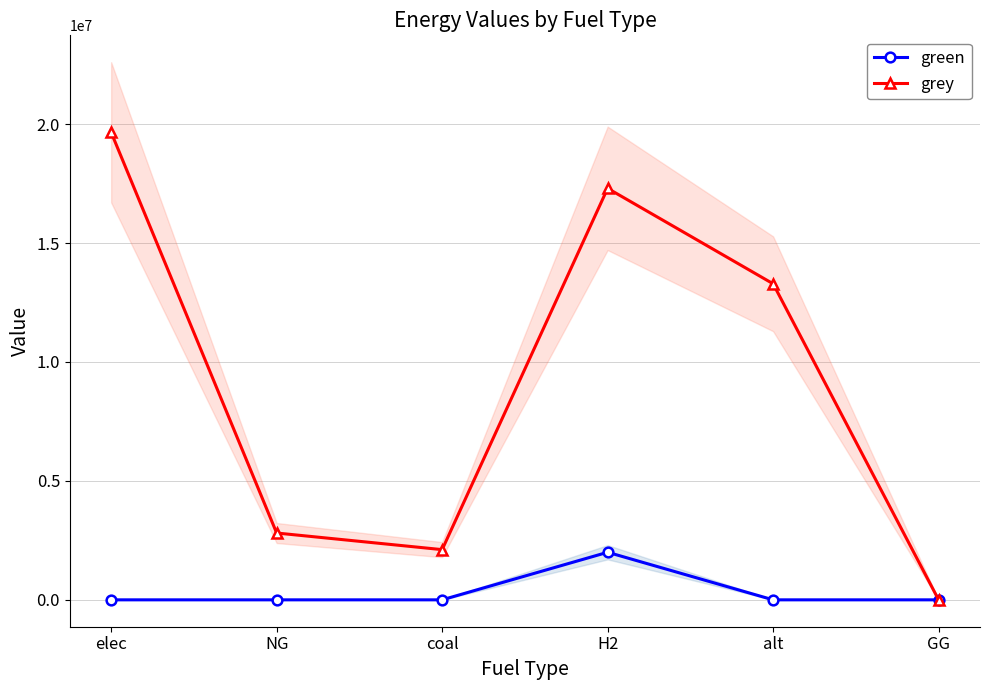

What is the difference between the maximum and second lowest values in the green series?

2000000.0